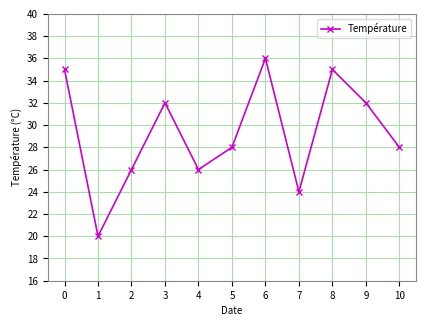

Reading right to left, what are all the values shown in this chart?

10=28	9=32	8=35	7=24	6=36	5=28	4=26	3=32	2=26	1=20	0=35